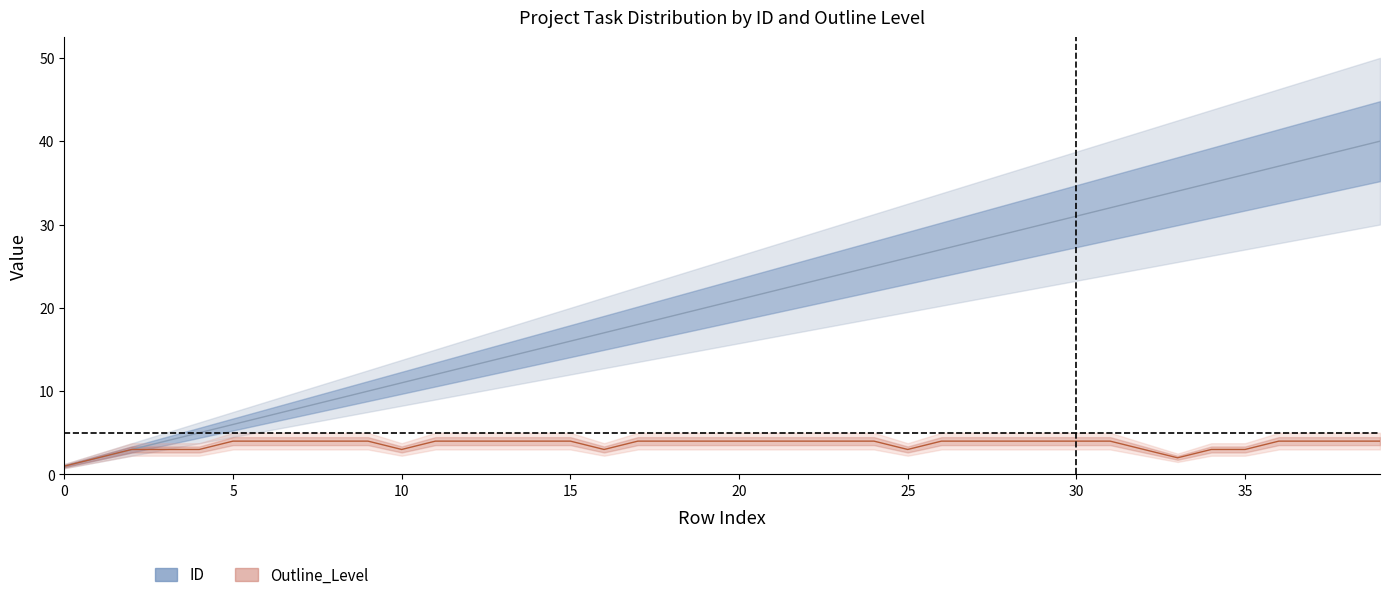

Reading left to right, transcribe all the data shown in this chart.

ID: 1	2	3	4	5	6	7	8	9	10	11	12	13	14	15	16	17	18	19	20	21	22	23	24	25	26	27	28	29	30	31	32	33	34	35	36	37	38	39	40
Outline_Level: 1	2	3	3	3	4	4	4	4	4	3	4	4	4	4	4	3	4	4	4	4	4	4	4	4	3	4	4	4	4	4	4	3	2	3	3	4	4	4	4